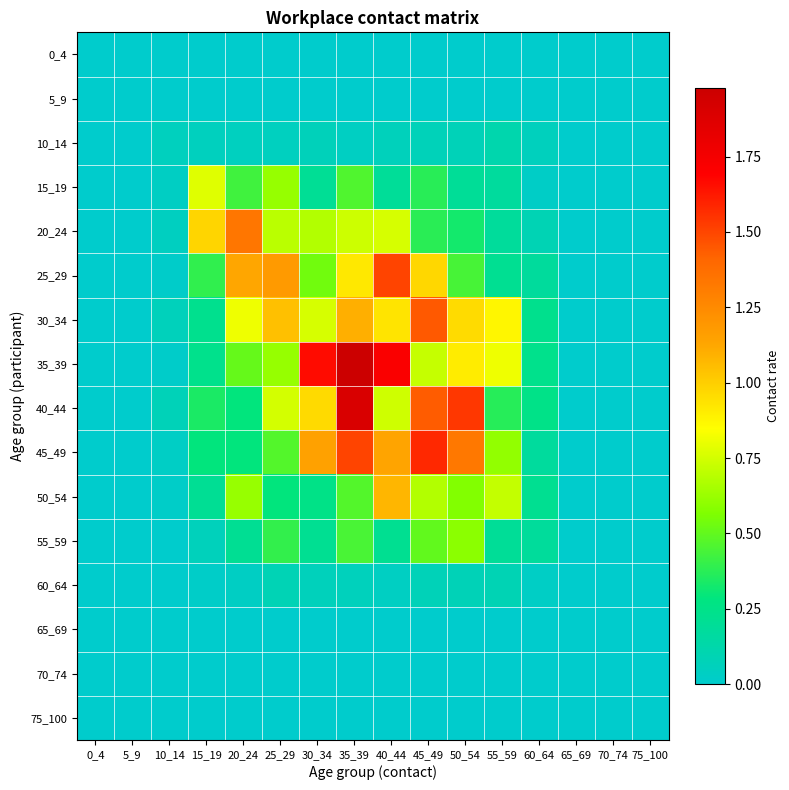

Which series has the widest spread of values?

35_39